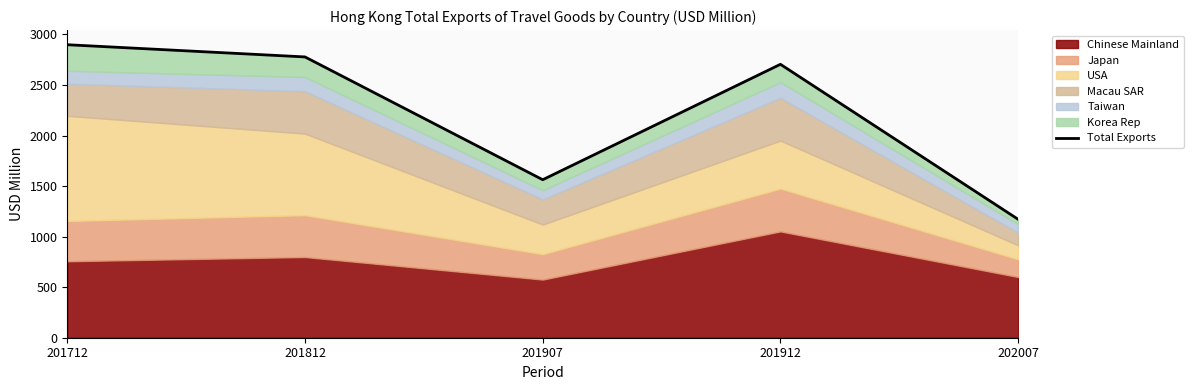

At which category does the data reach its first local valley?

201907